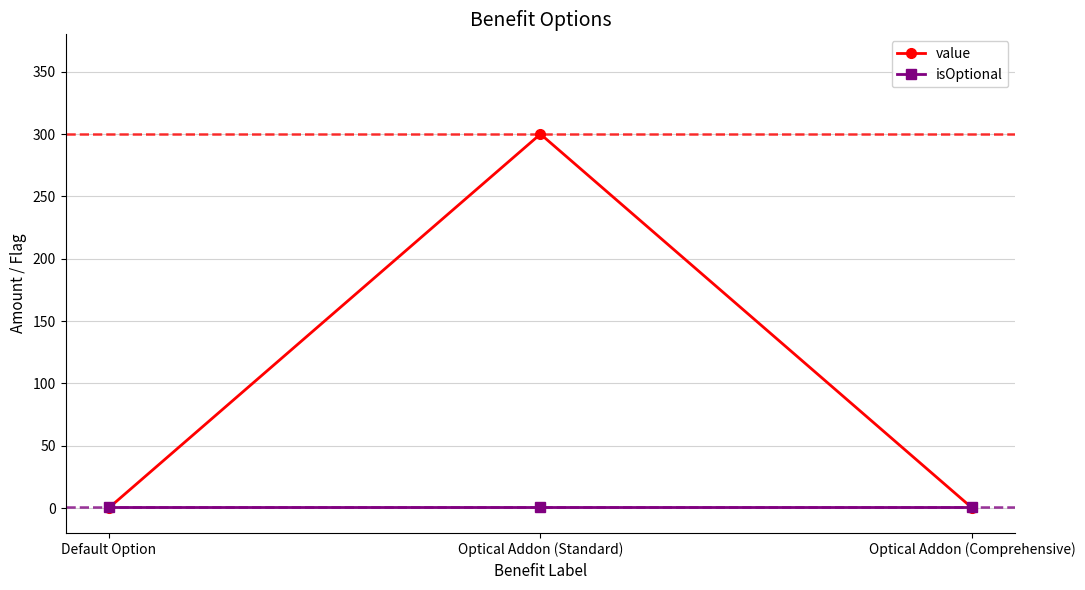

Count the number of data series in this chart.

2